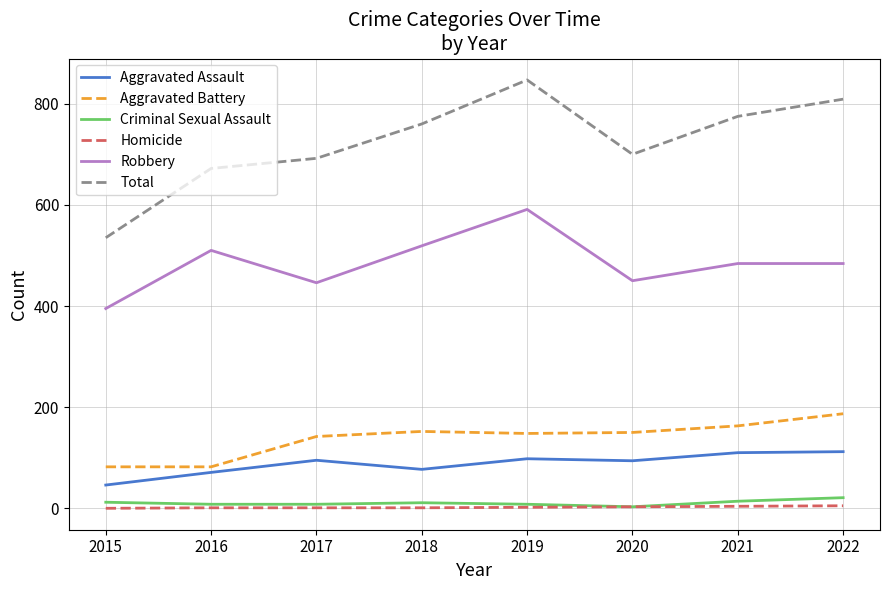

What are all the series names shown in the legend?

Aggravated Assault, Aggravated Battery, Criminal Sexual Assault, Homicide, Robbery, Total